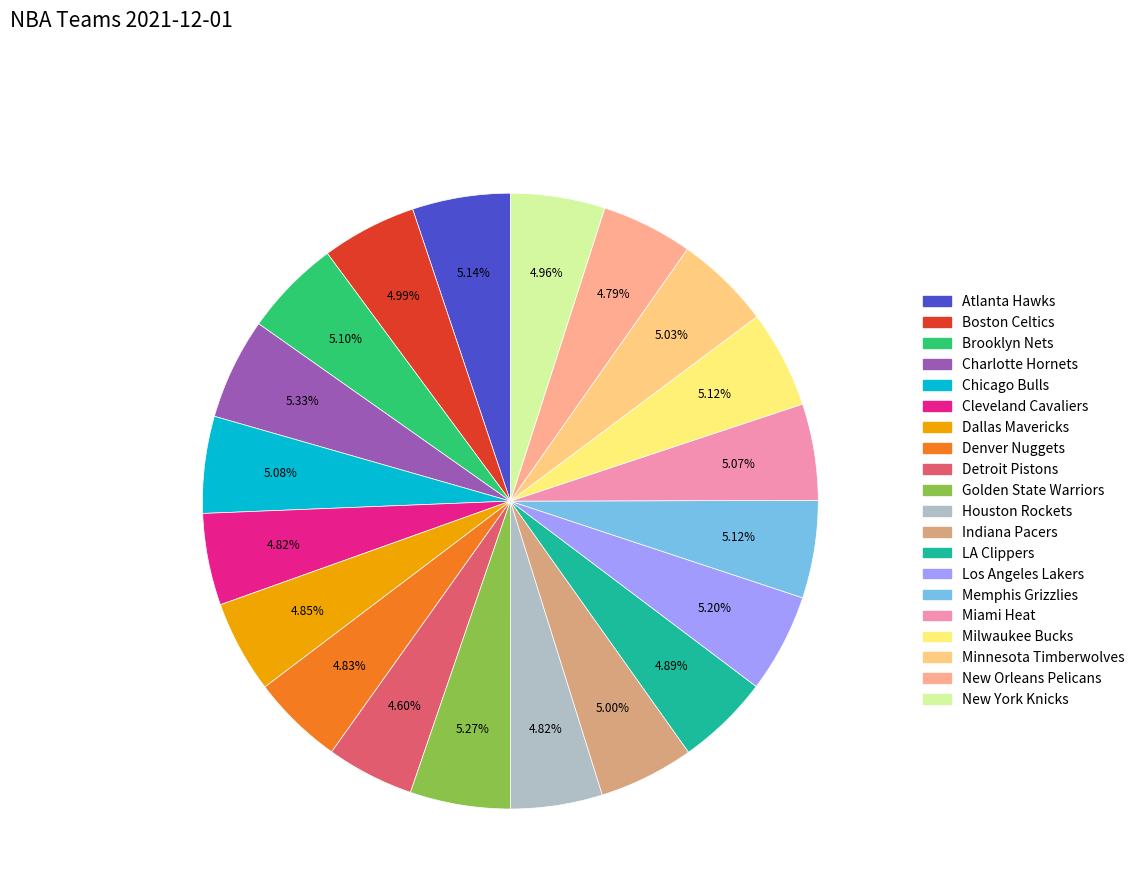

To the nearest percent, what is the difference between the largest and smallest slice percentages?

1%